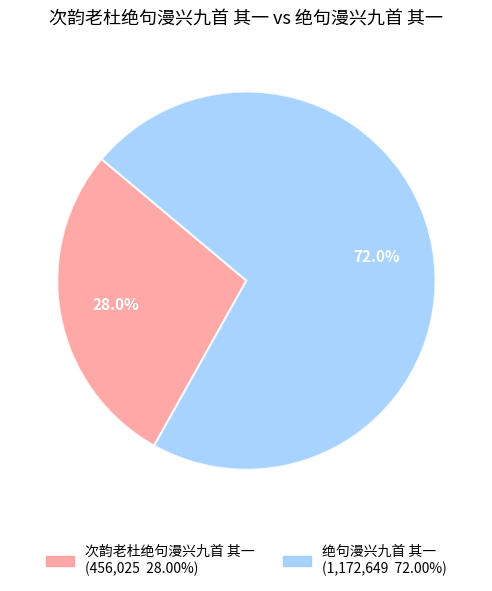

To the nearest percent, what percentage of the pie is 绝句漫兴九首 其一?

72%